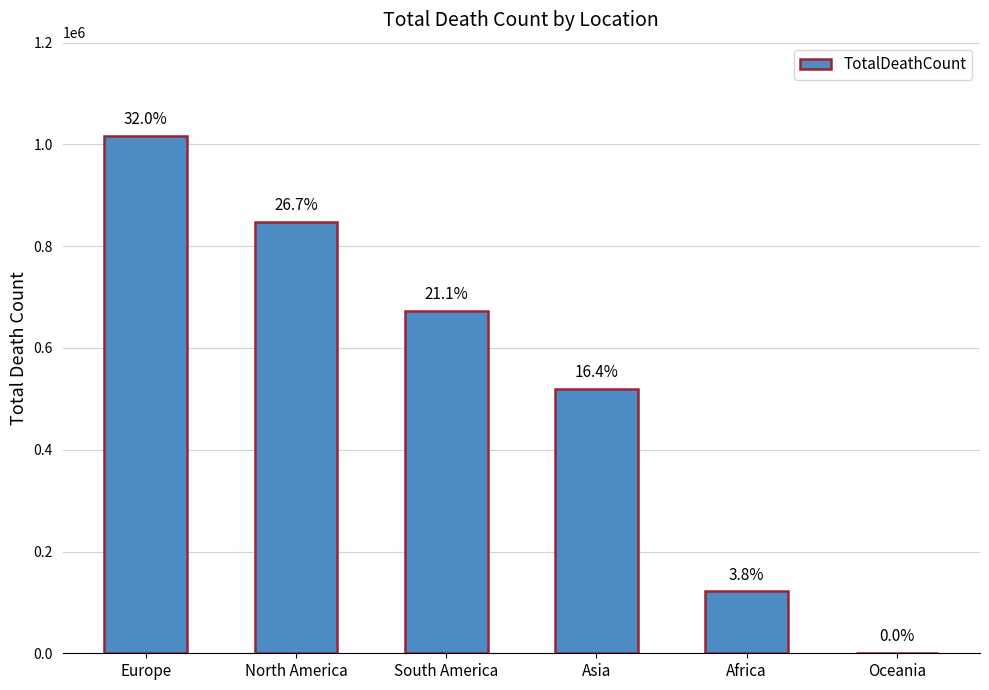

What is the change in value from Asia to Oceania?

-519223